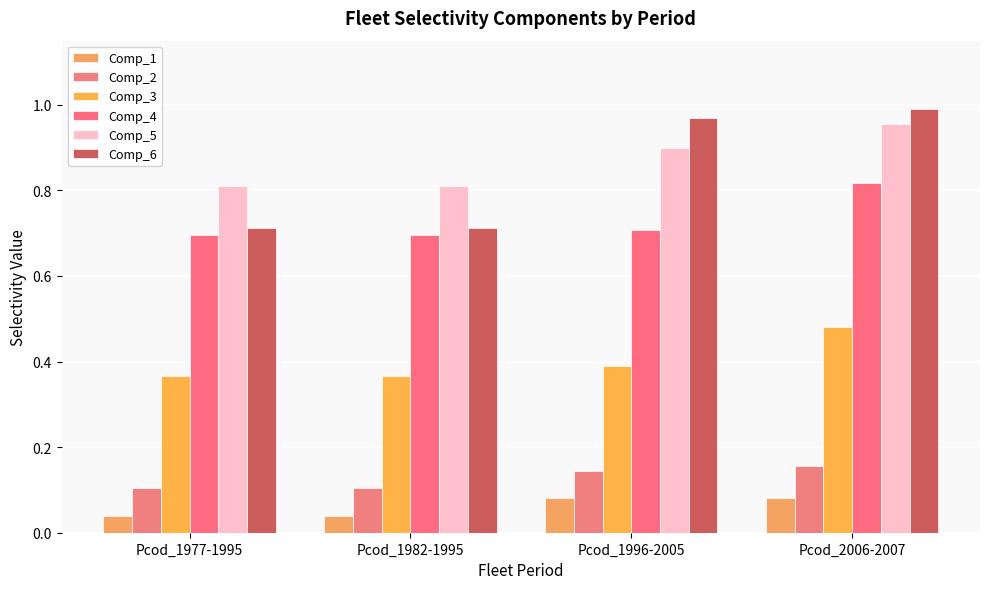

What is the difference between the maximum and minimum values in the Comp_5 series?

0.1